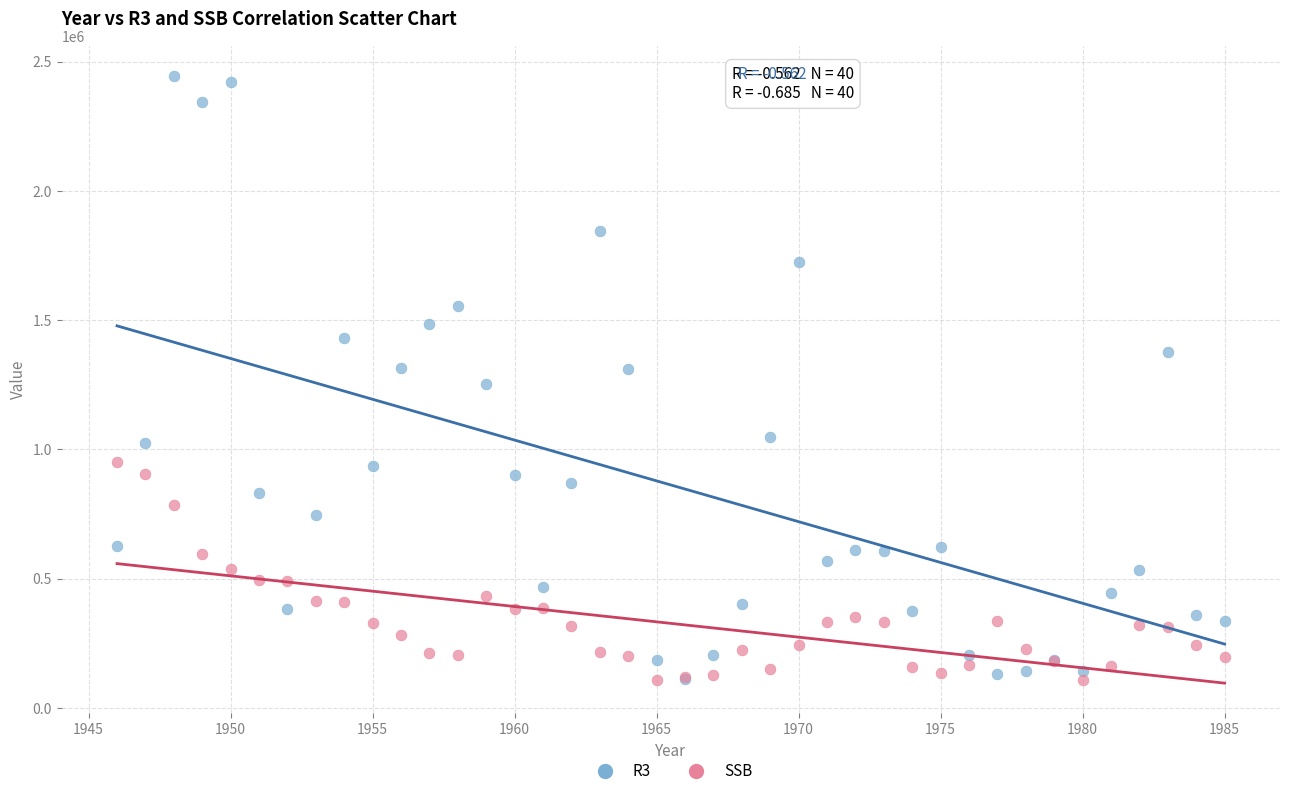

What are all the series names shown in the legend?

R3, SSB